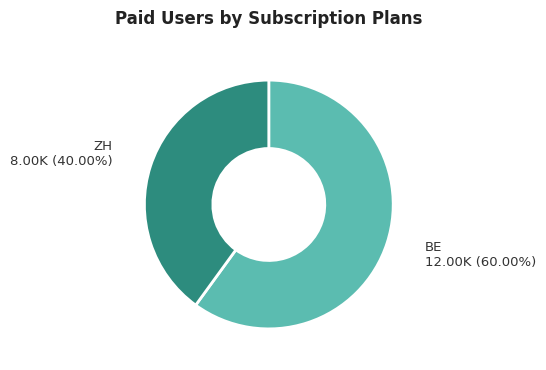

Is there any slice that represents more than half of the pie?

Yes